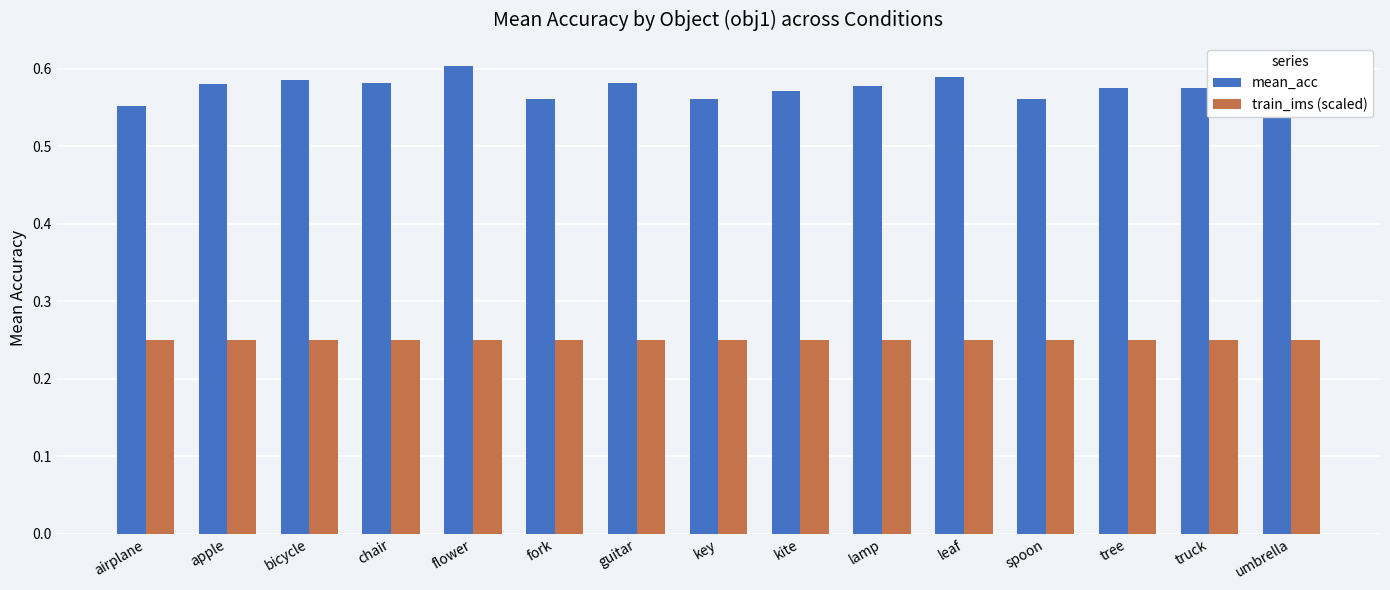

Which series has the largest range (max minus min)?

mean_acc